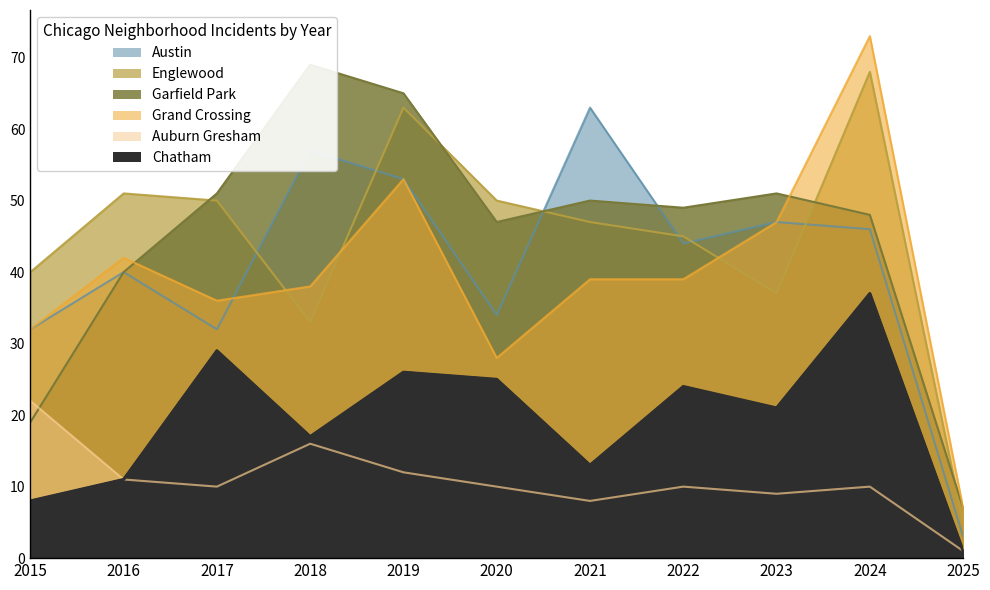

How many lines are shown in the chart?

6